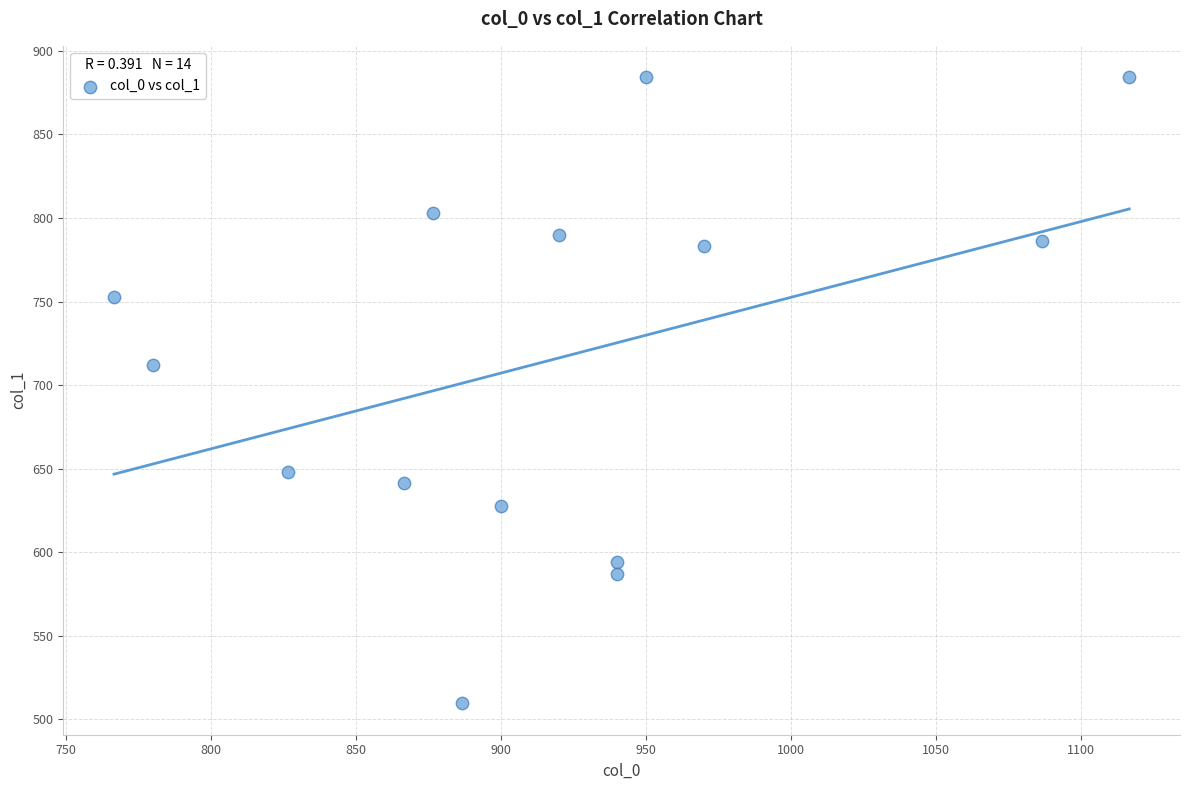

What is the range of Y values (max minus min)?

374.6